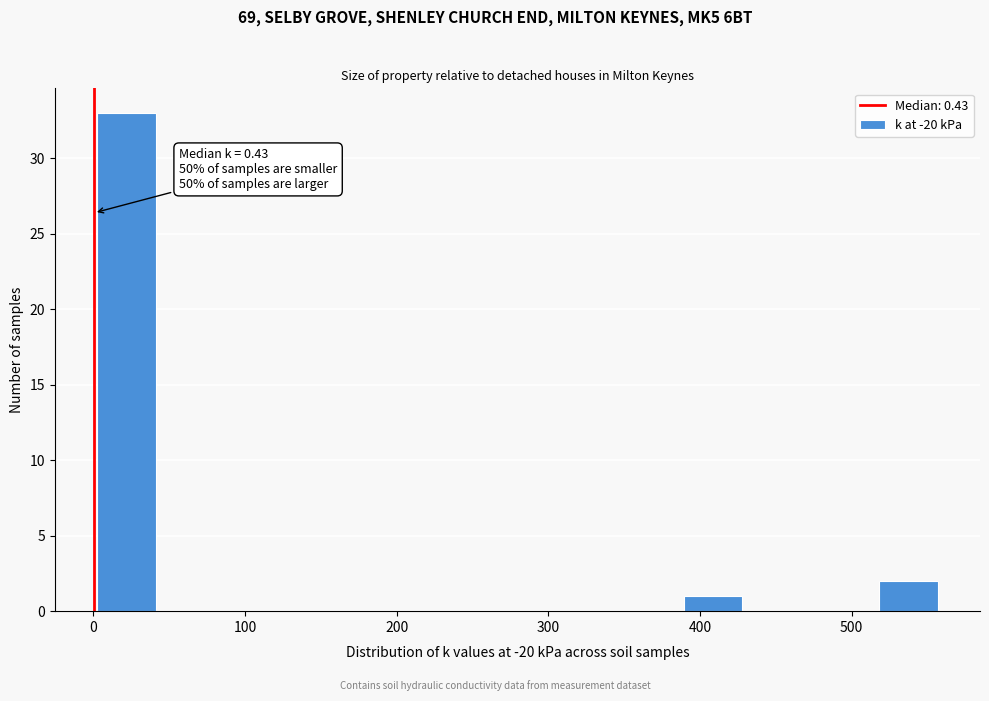

Which range on the x-axis has the tallest bar?

0 to 40